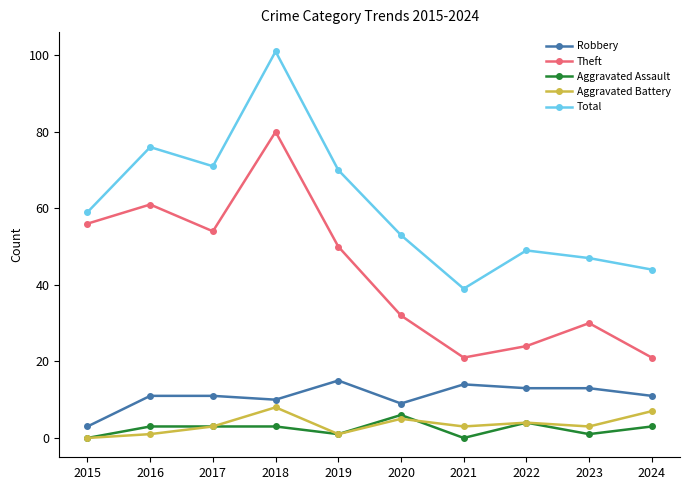

What is the difference between the highest and lowest values at 2020?

48